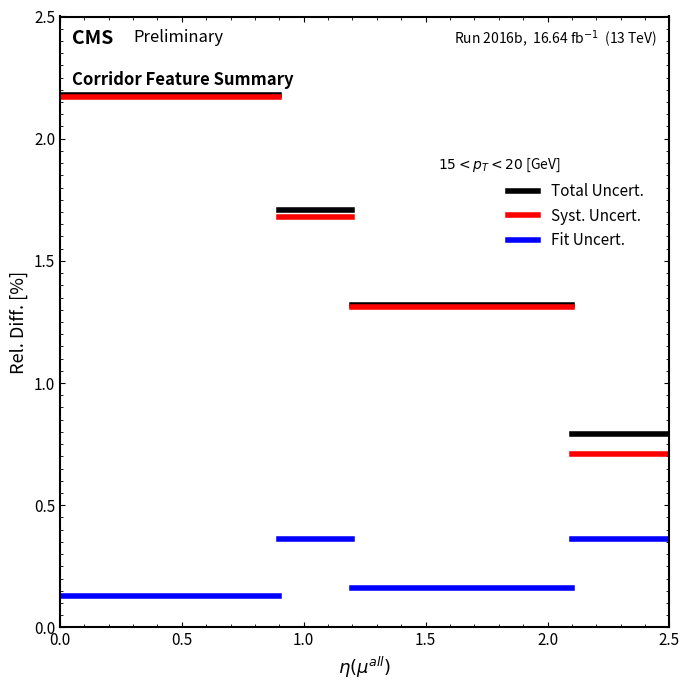

Is the value of Syst. Uncert. at 0.5 greater than the value of Total Uncert. at 0.0?

No